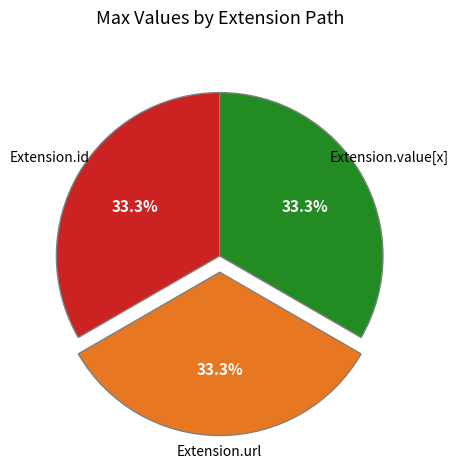

Does any single category account for the majority?

No